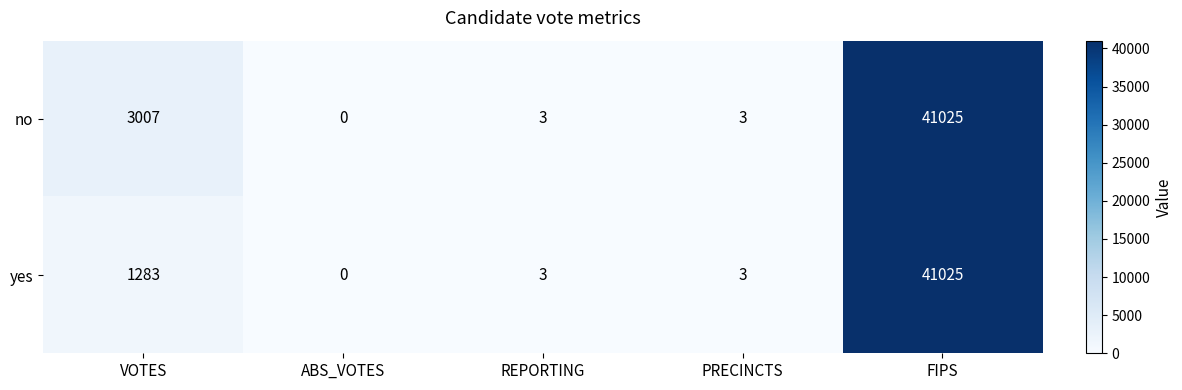

Which label corresponds to the smallest value in the chart?

ABS_VOTES